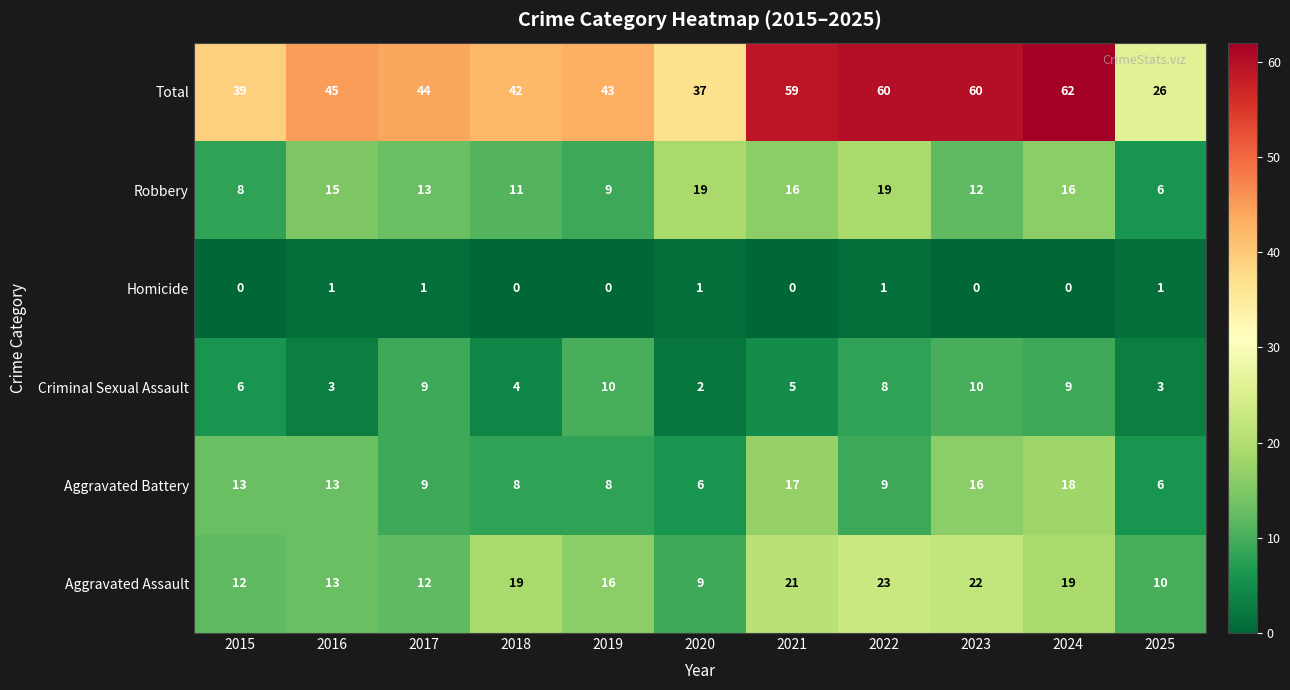

What is the total value across all series at 2020?

74